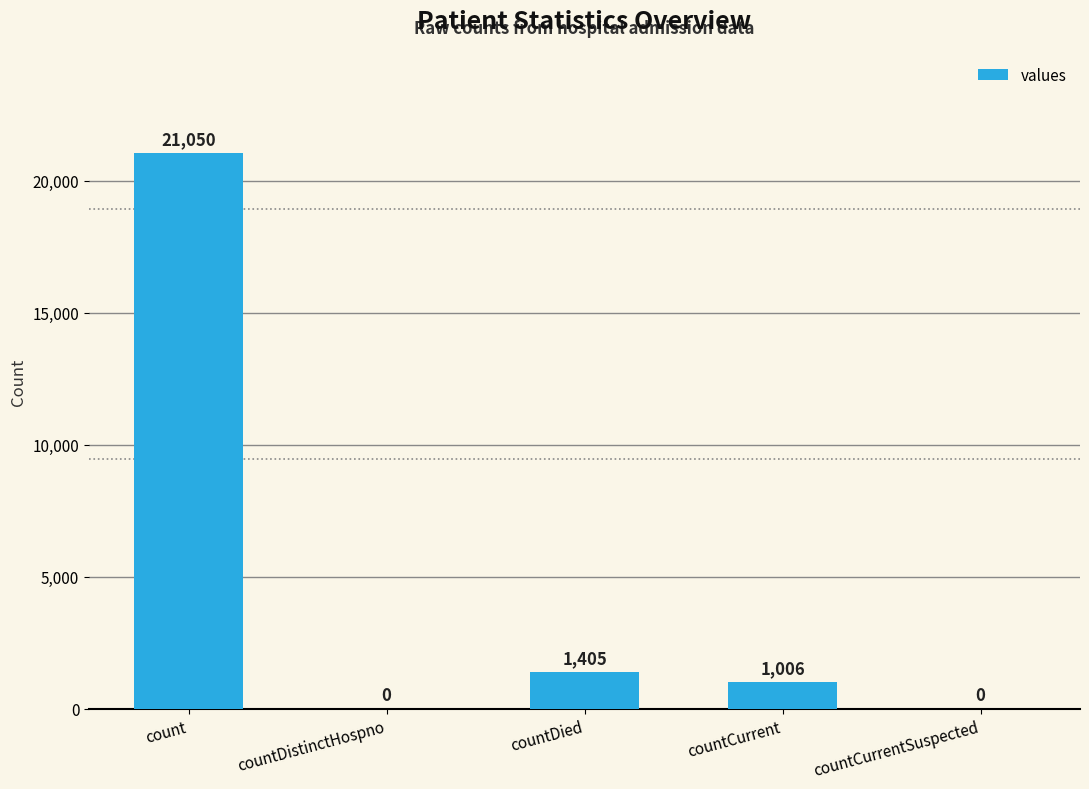

True or false: the data shows 21050 at count.

True